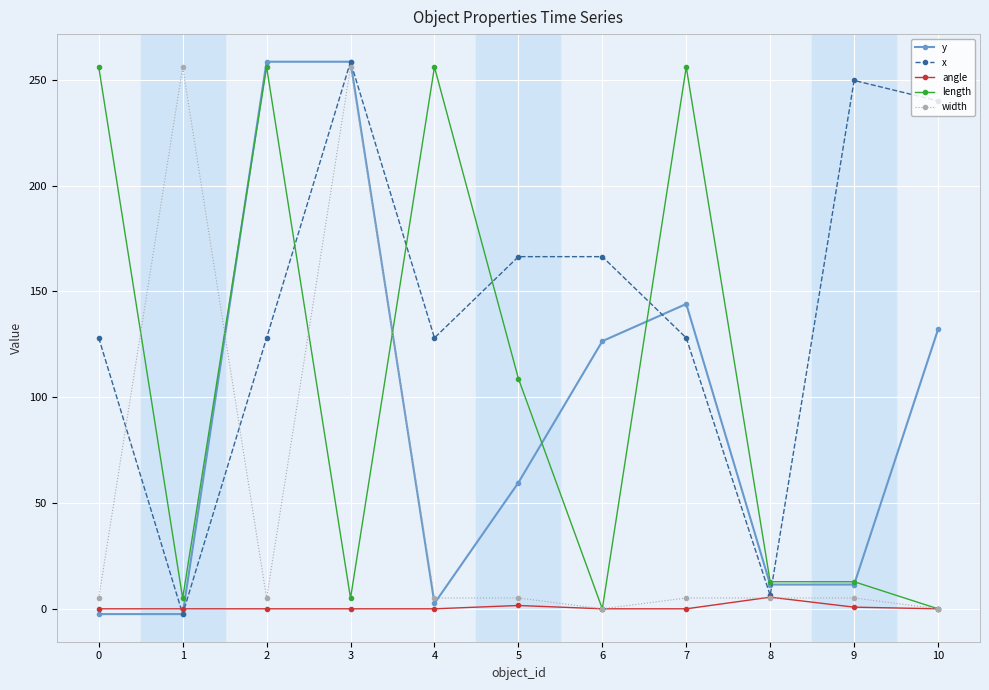

What are all the series names shown in the legend?

y, x, angle, length, width